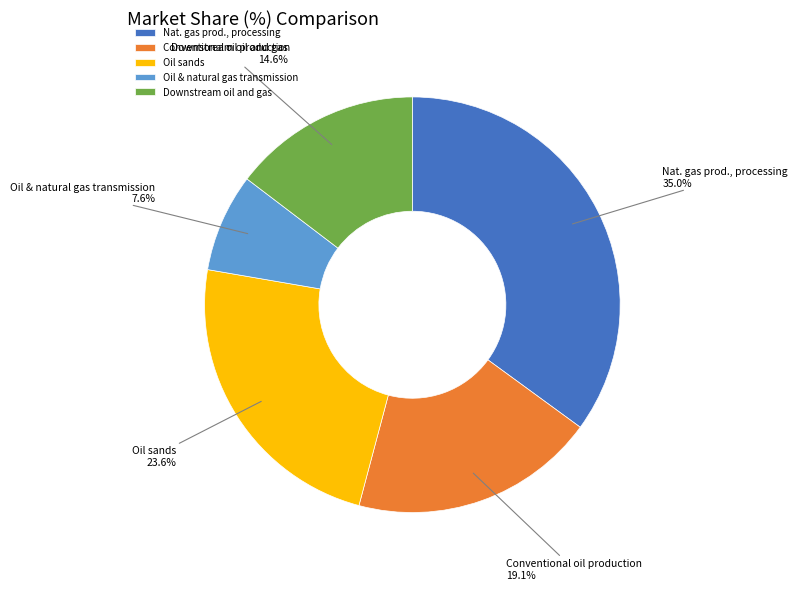

What is the total percentage of Oil sands and Downstream oil and gas?

38.2%